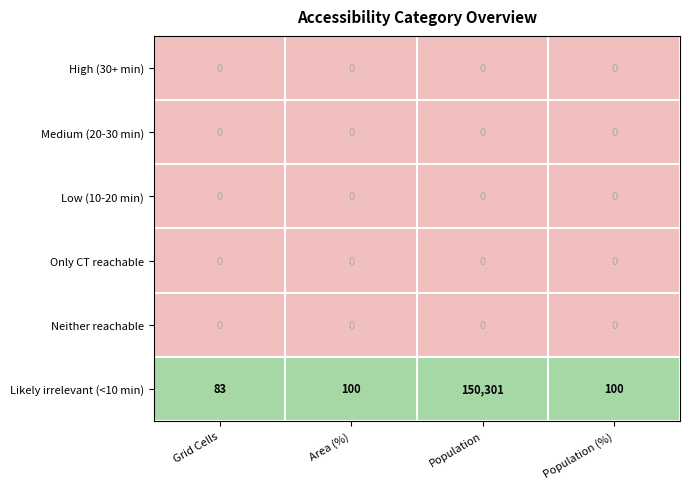

True or false: Neither reachable has a value of 0 at Population (%).

True